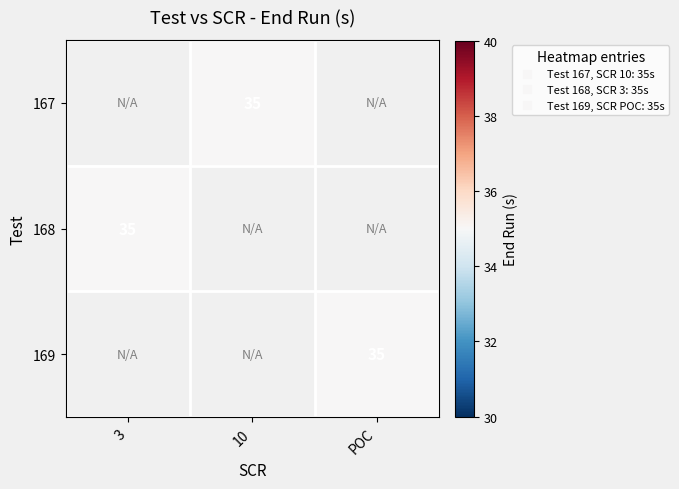

The 168 series shows 35.0 at 3. True or false?

True